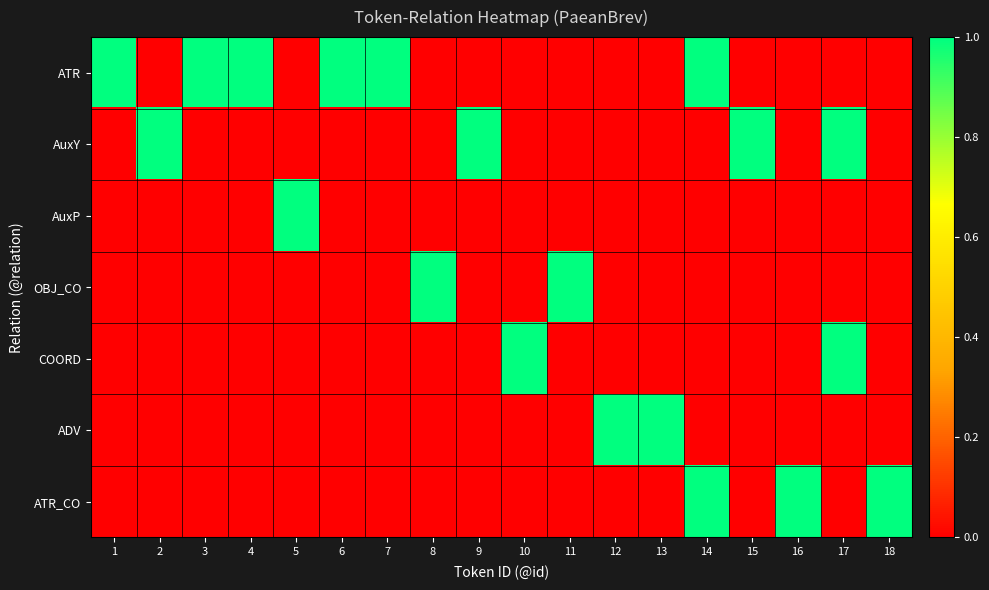

At which category does the chart reach its peak across all series?

1